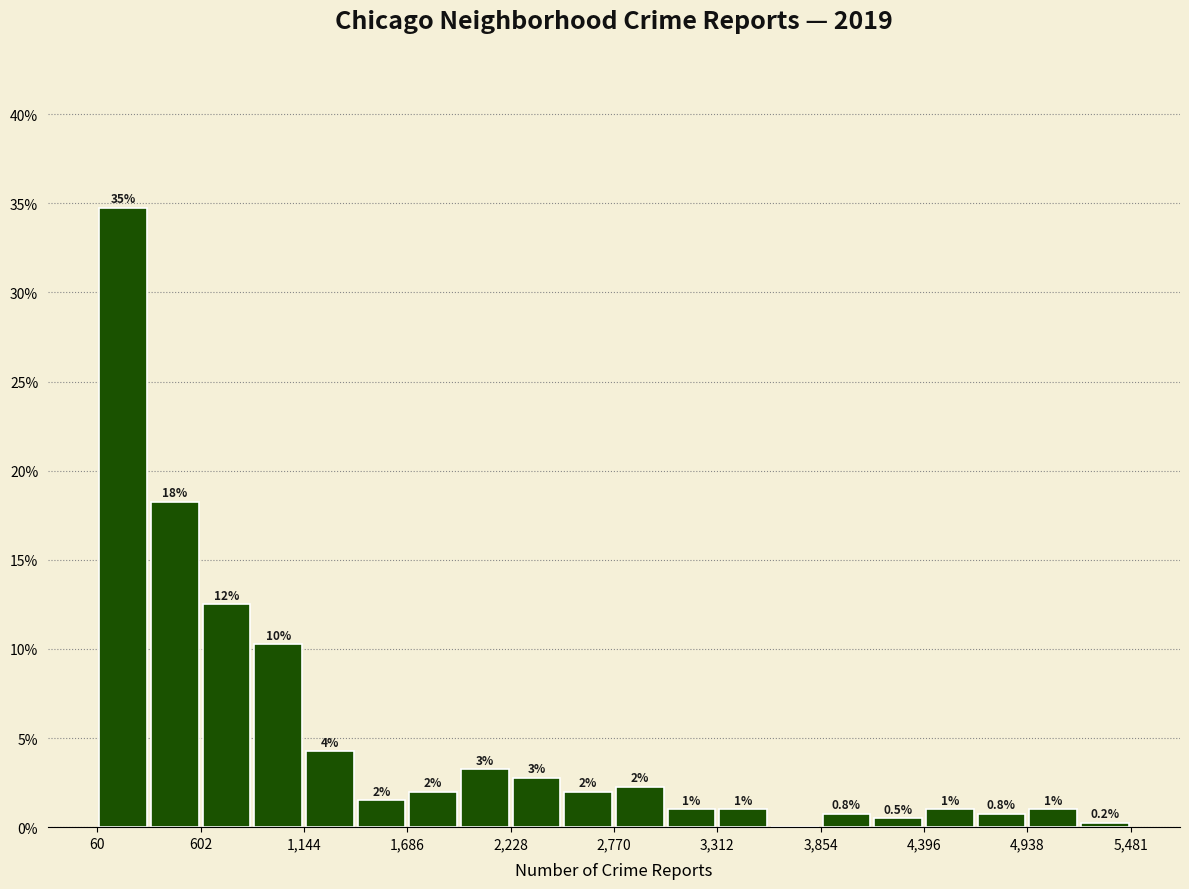

Read against the x-axis, roughly where is the centre of the tallest bar?

200